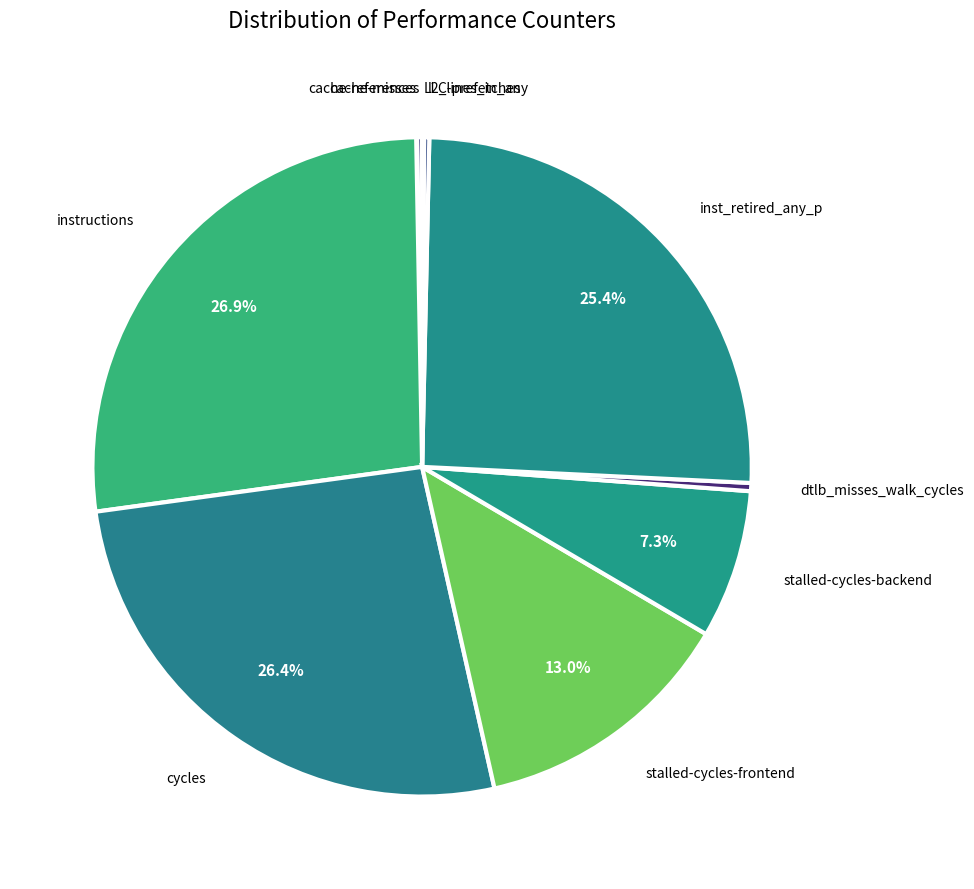

Which slice is the smallest?

cache-misses